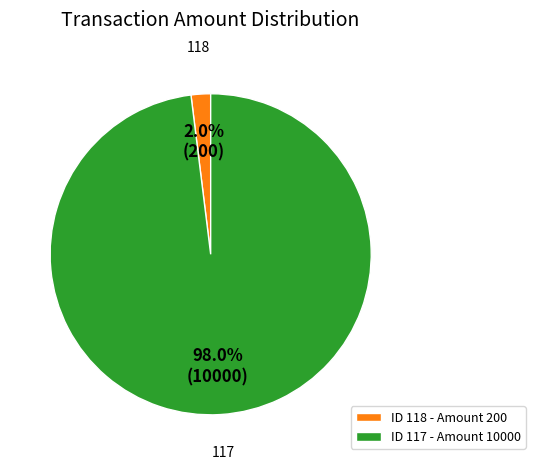

Rank the categories by value from highest to lowest.

ID 117 - Amount 10000, ID 118 - Amount 200